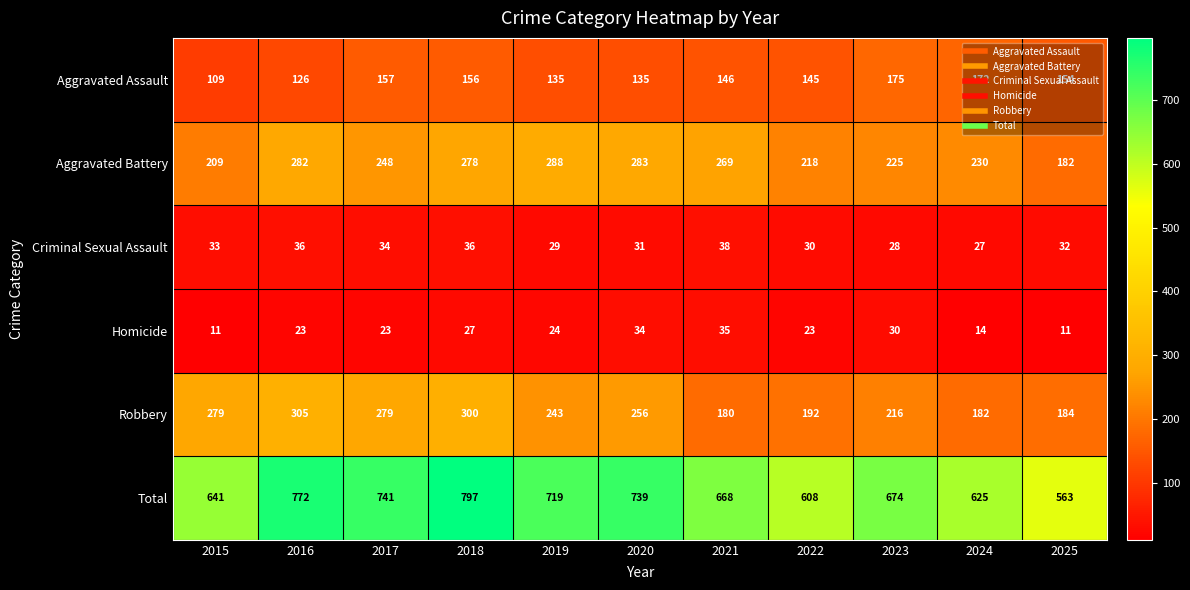

At which label is Total closest to 680?

2023